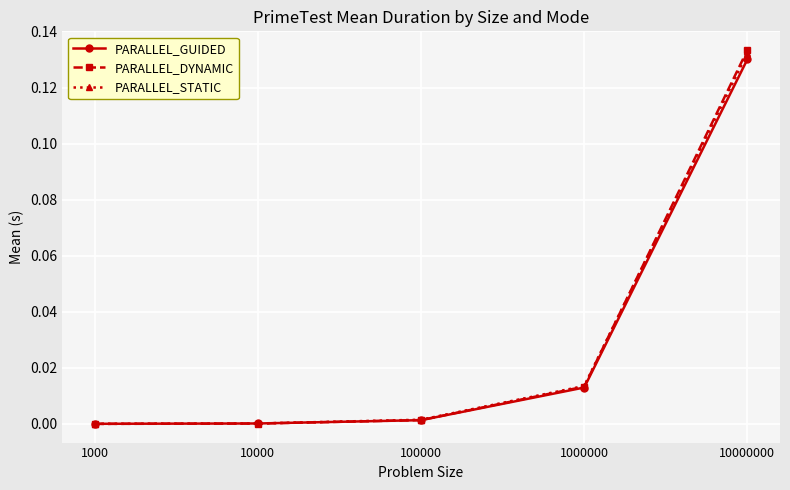

True or false: PARALLEL_GUIDED has more than 1 interior local peaks.

False